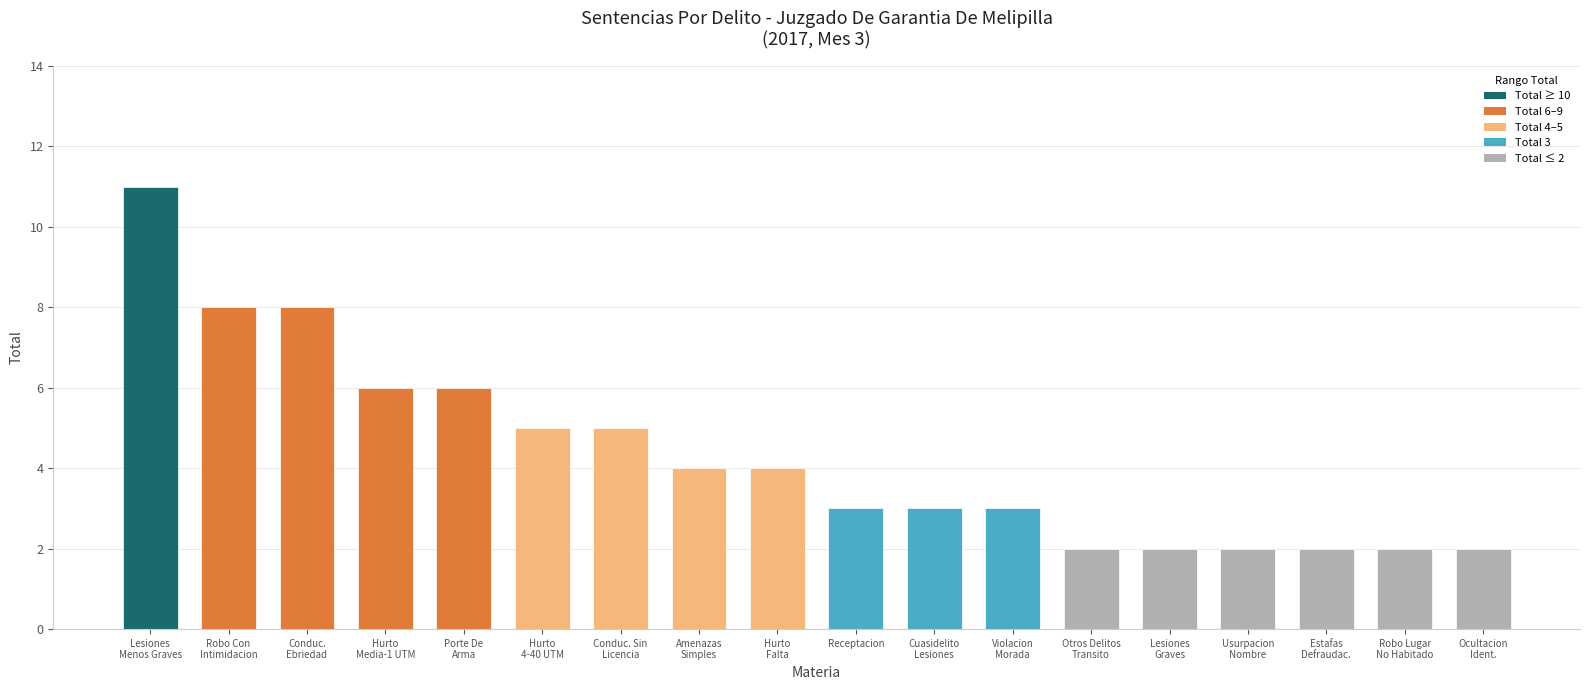

The chart shows a value of 2 at Estafas
Defraudac.. True or false?

True